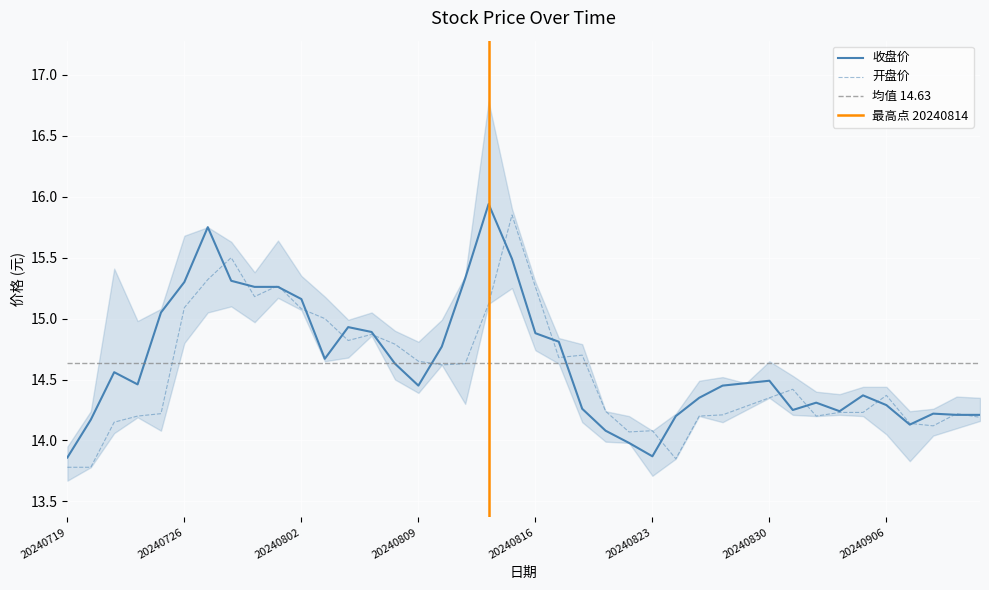

Is it true that 收盘价 equals 7.2 at 20240821?

False